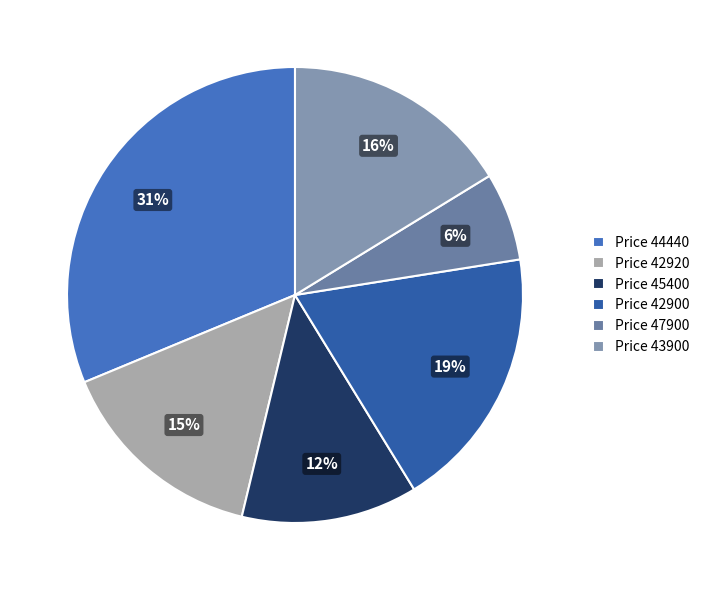

How many segments does this pie chart have?

6